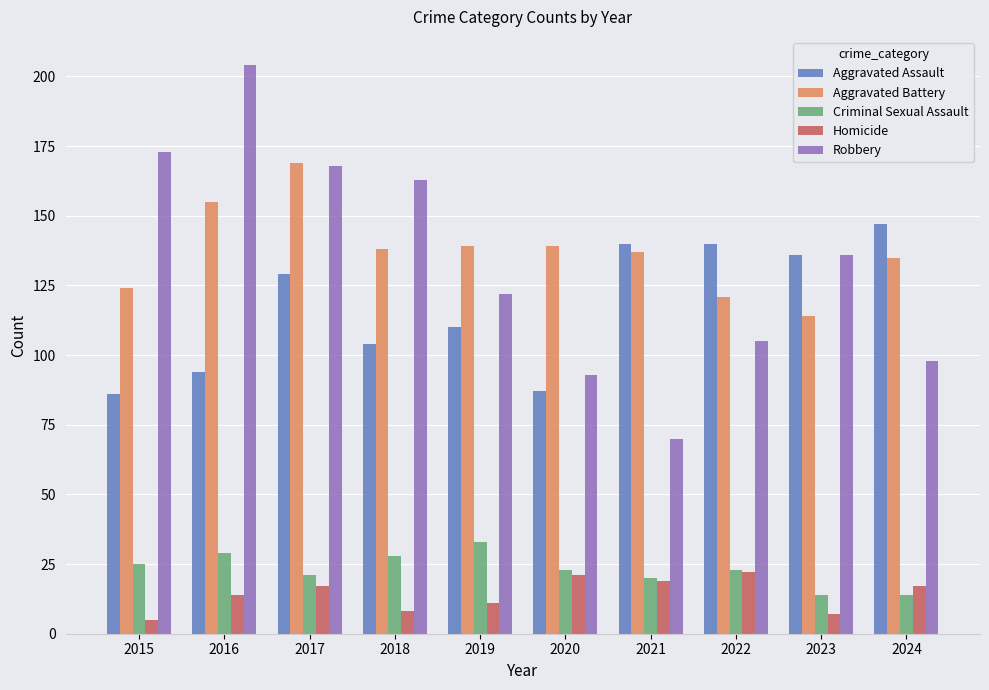

What is the maximum value for Aggravated Battery?

169